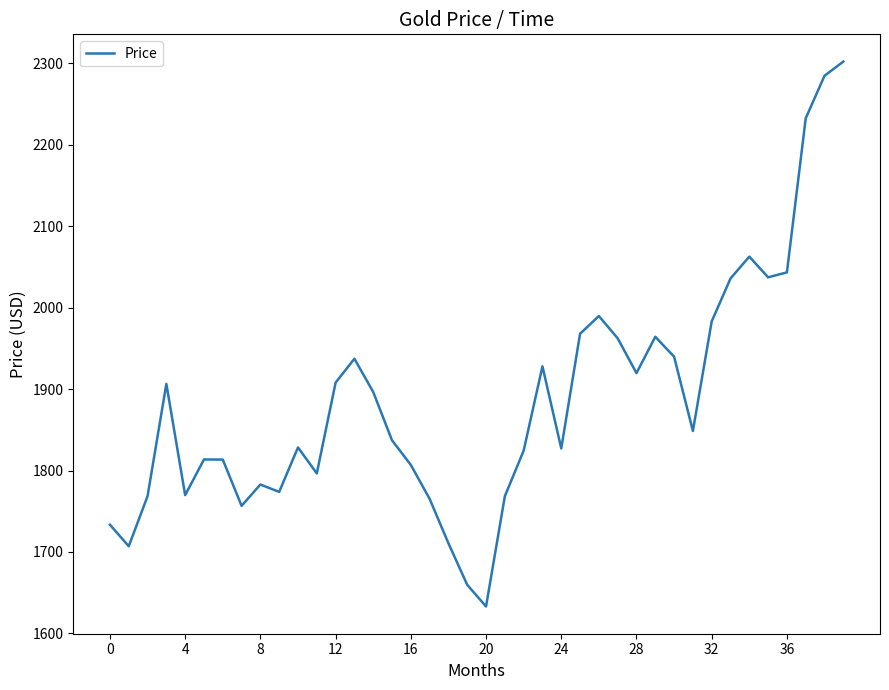

What is the minimum value shown in the chart?

1633.1